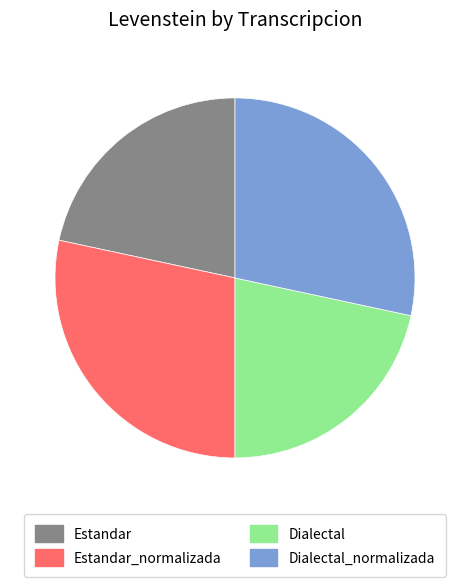

Is it true that Dialectal is 33% of the pie?

False